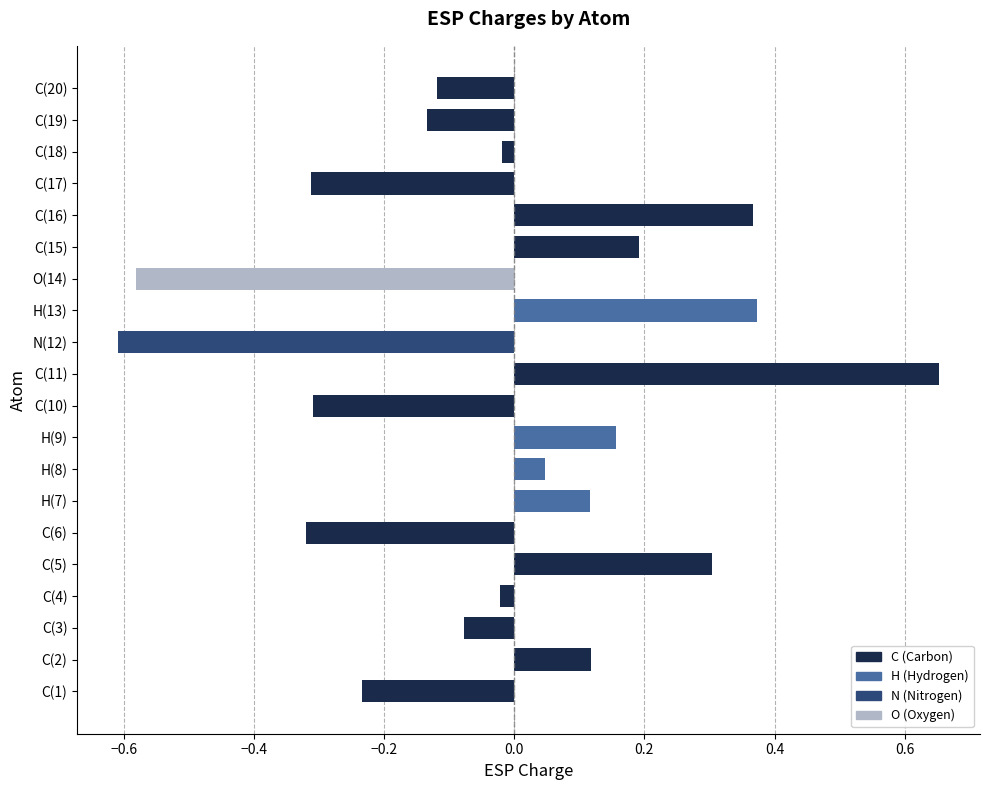

What is the change in value from C(4) to H(13)?

+0.4